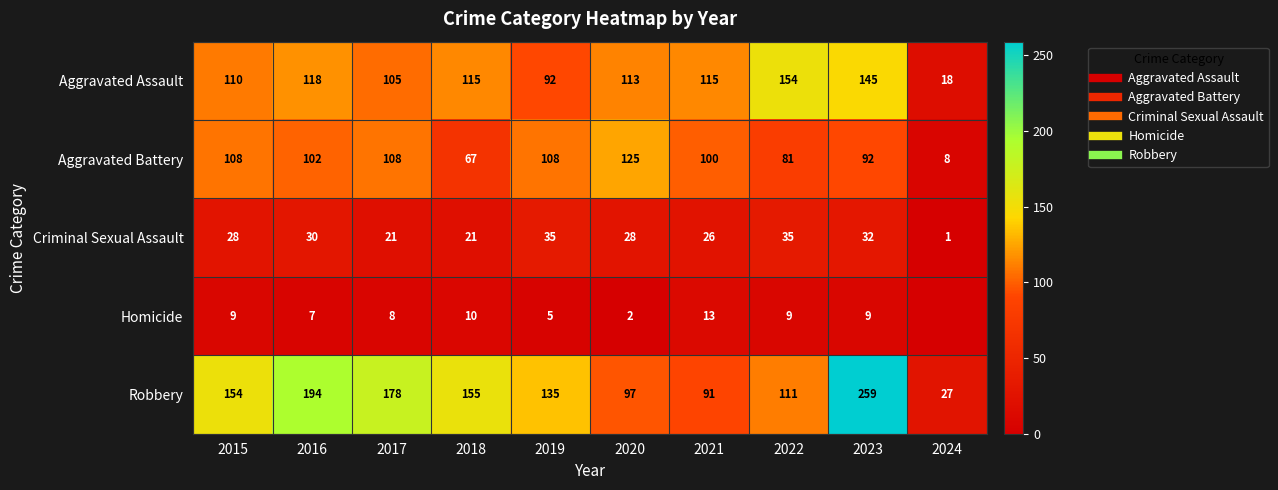

What is the total value across all series at 2015?

409